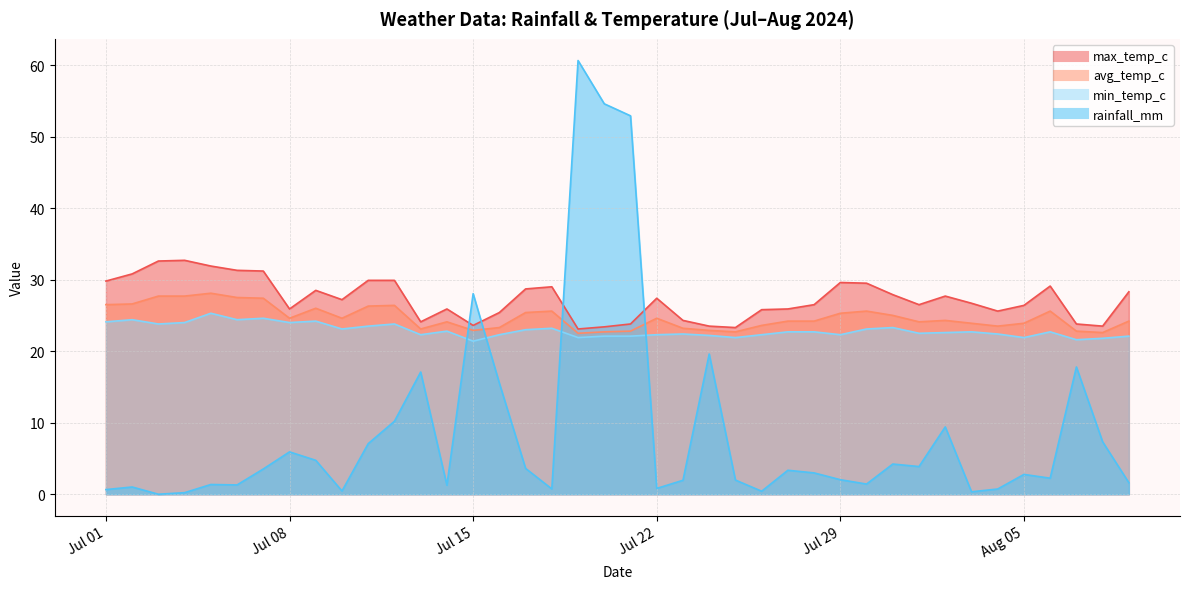

At which label is avg_temp_c closest to 25?

2024-07-31